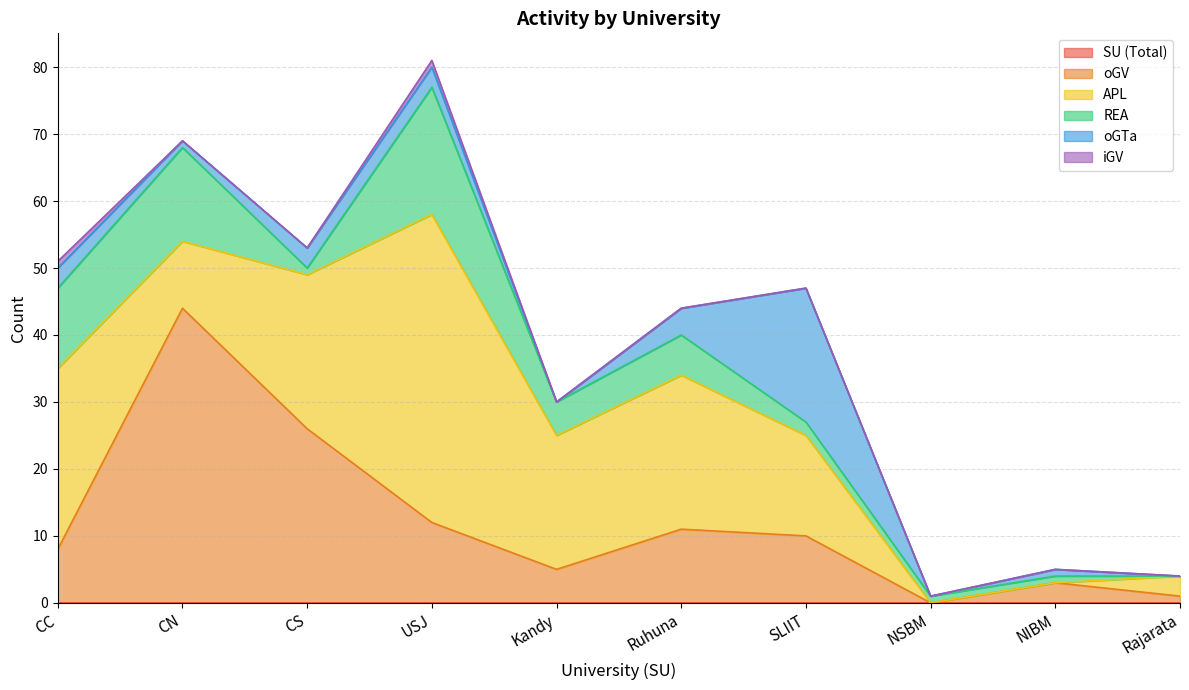

How many data points in oGV are above 10?

4